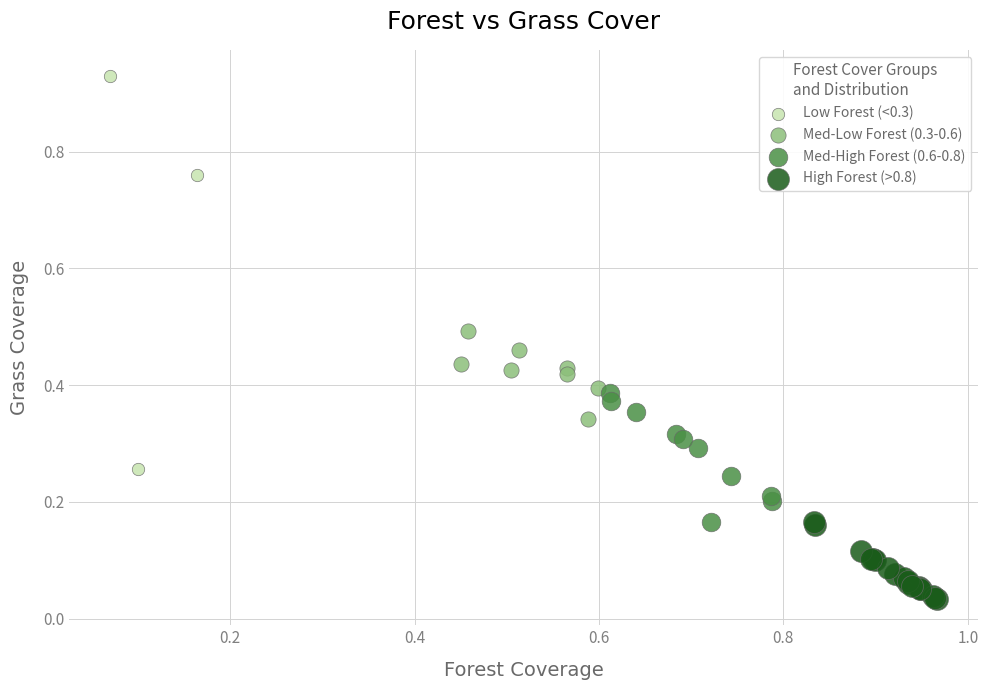

Which series contains the highest Y value?

Low Forest (<0.3)